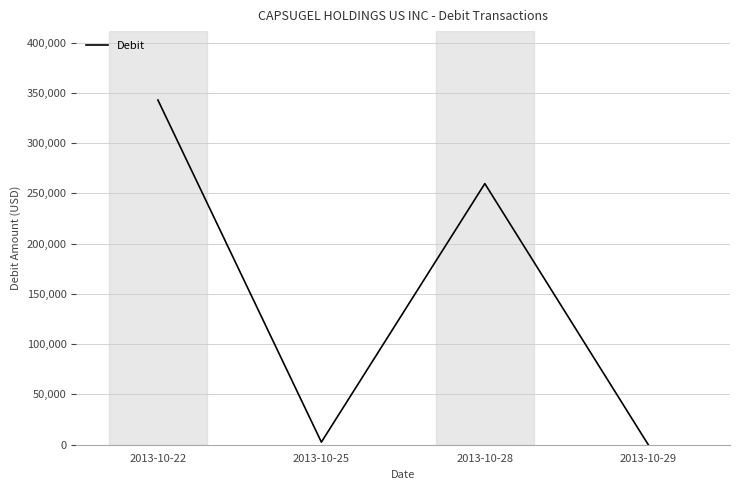

True or false: there are more than 0 points higher than both neighbors.

True